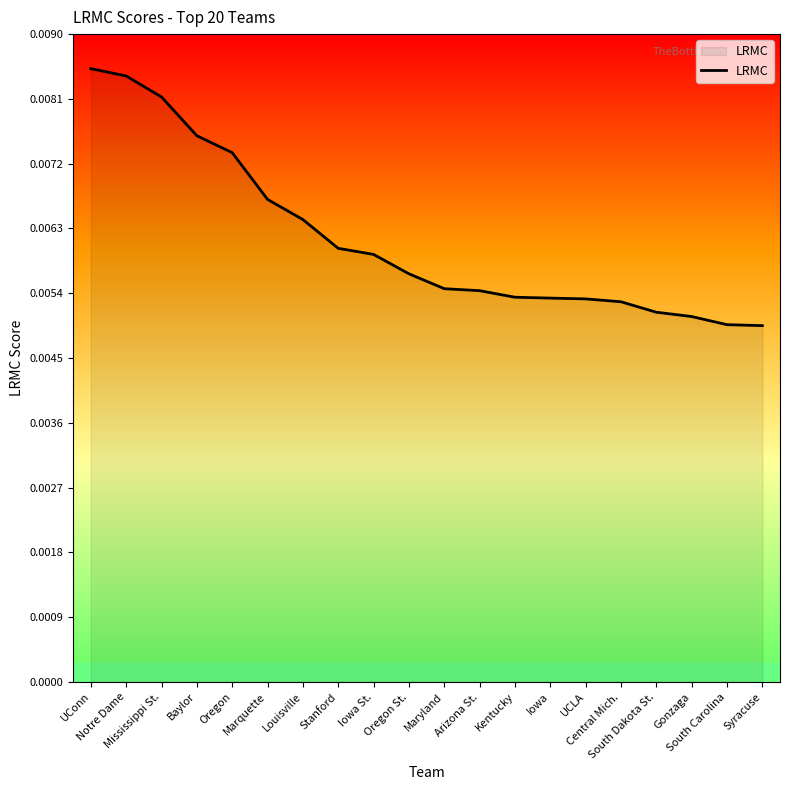

Does the chart display data point markers on the line(s)?

No